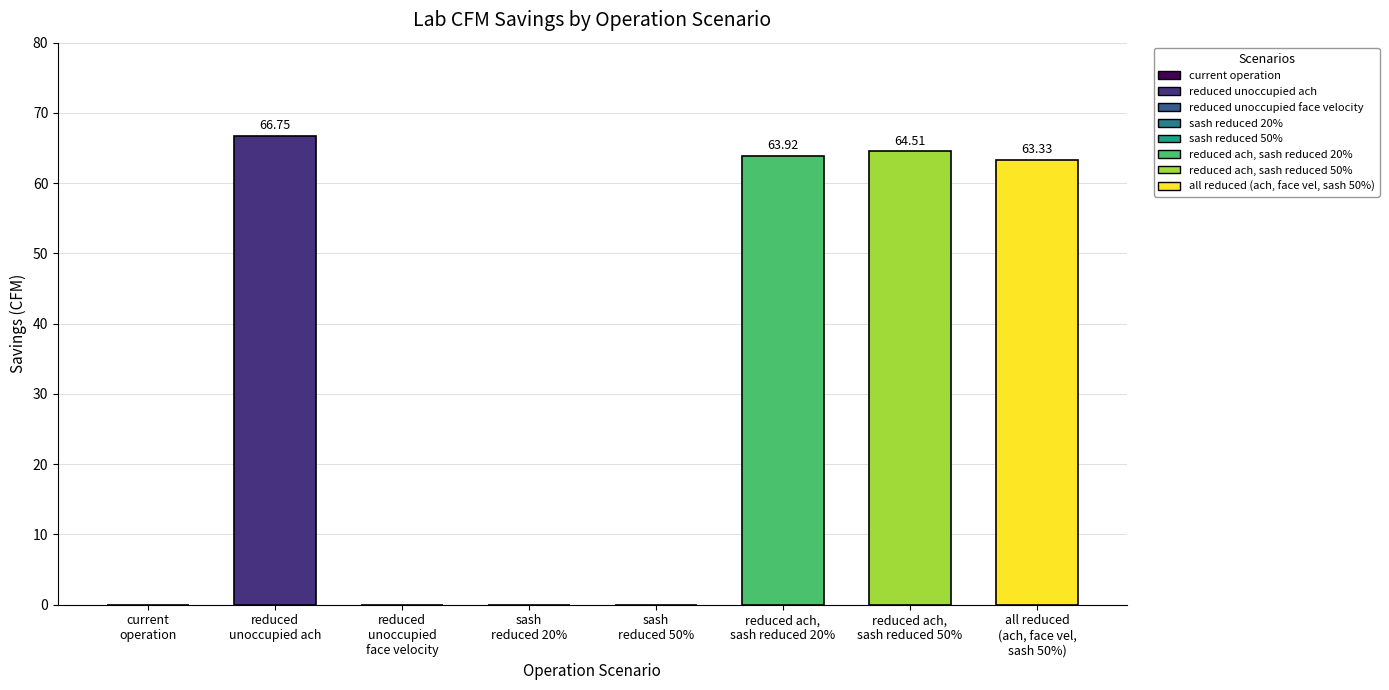

Where is the data nearest to the value 33?

all reduced
(ach, face vel,
sash 50%)